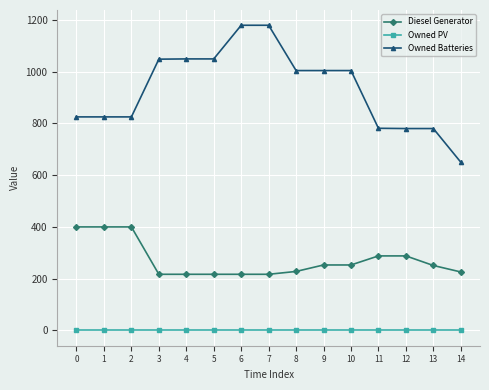

Is it true that Owned PV equals 0 at 10?

True